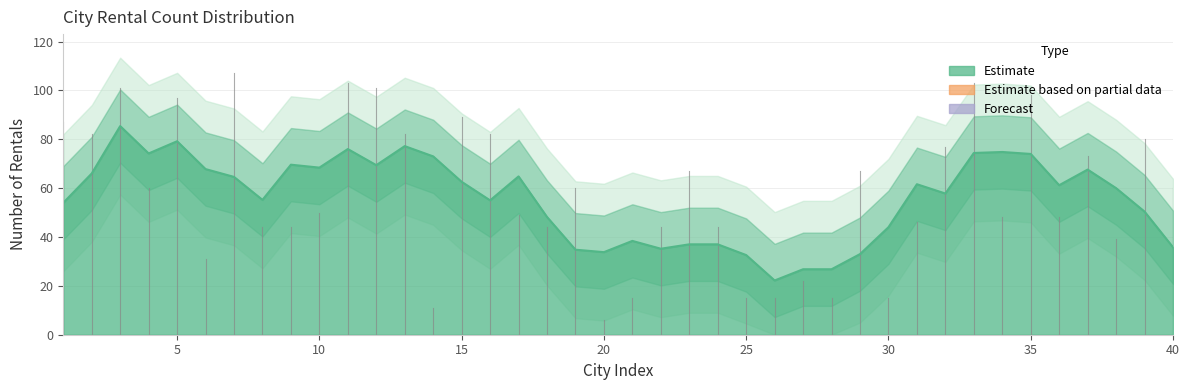

What is the value of the 5th point from the left?

97